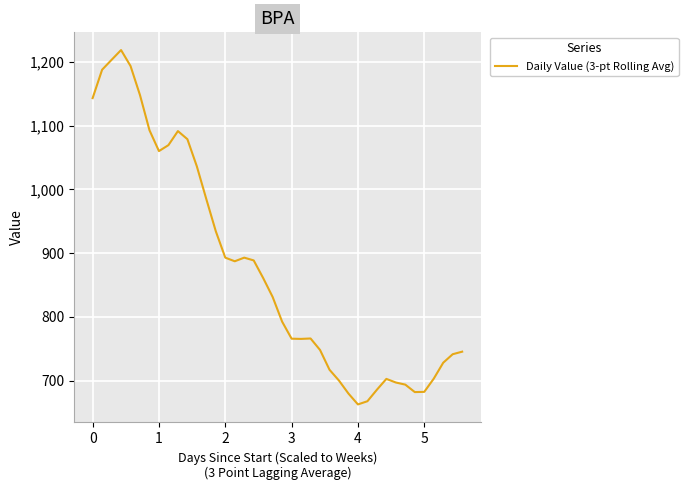

What is the minimum value shown in the chart?

663.0